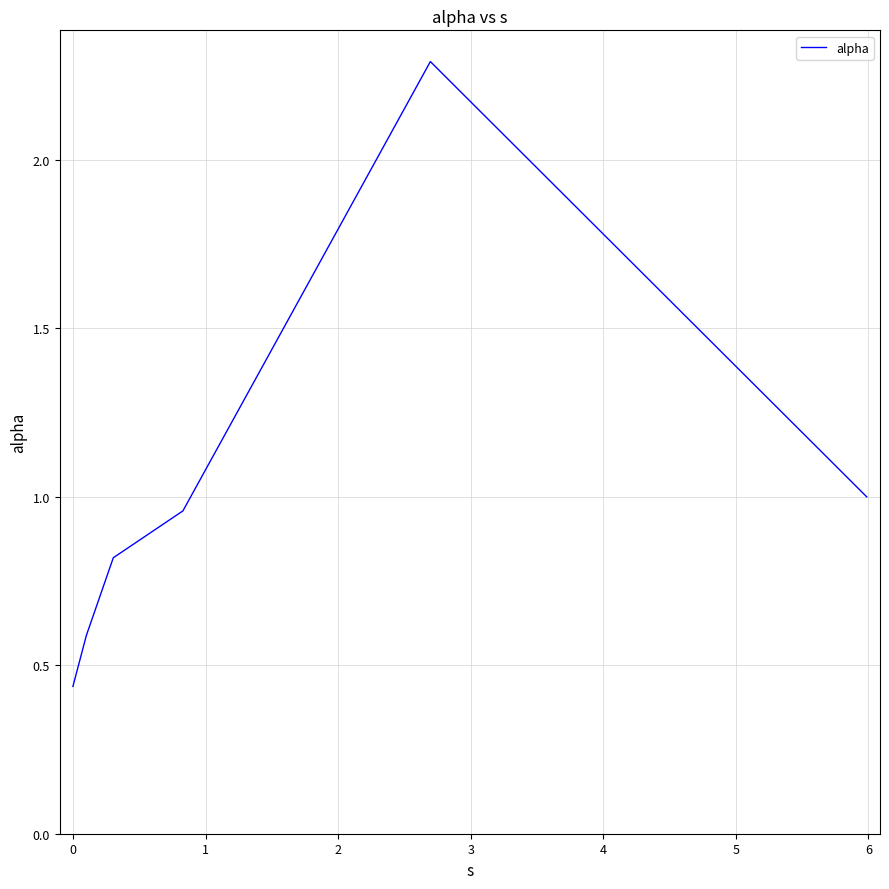

What is the sum of all values?

6.1